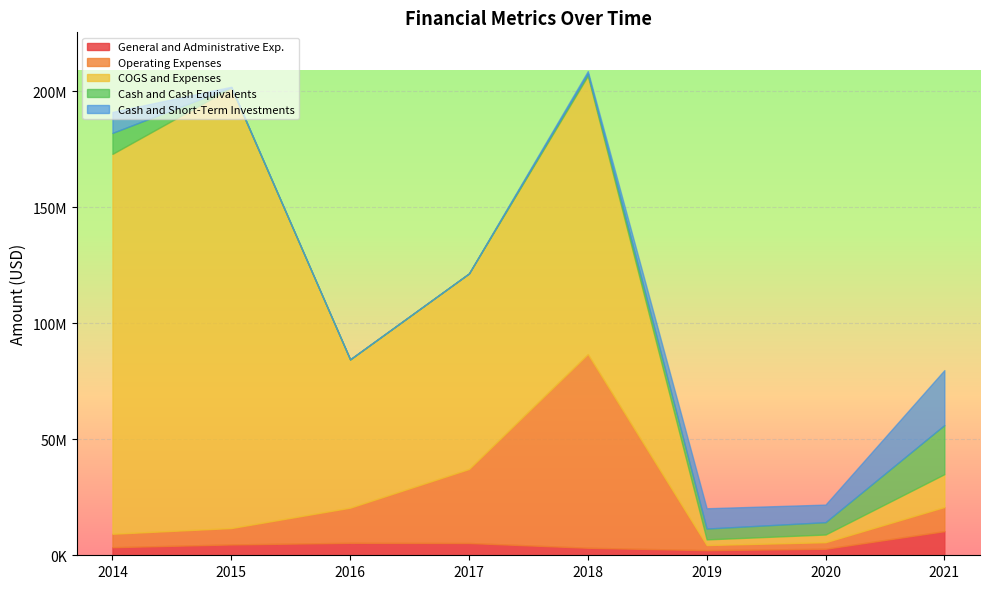

What are all the series names shown in the legend?

General and Administrative Exp., Operating Expenses, COGS and Expenses, Cash and Cash Equivalents, Cash and Short-Term Investments